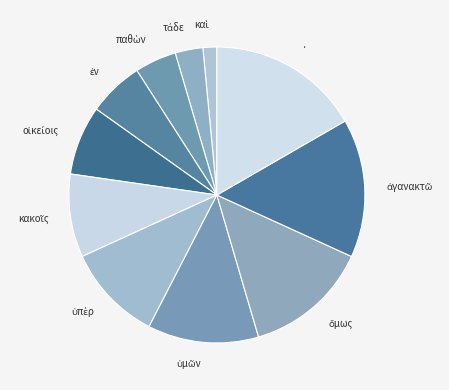

Which slice is the largest?

·